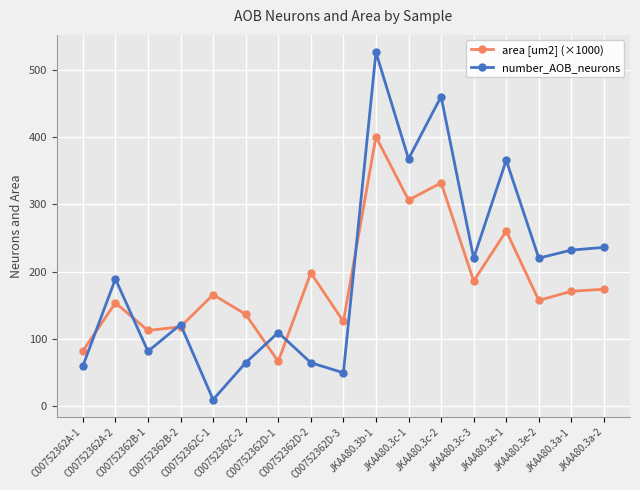

Rank the series by their maximum value, from lowest to highest.

area [um2] (×1000), number_AOB_neurons